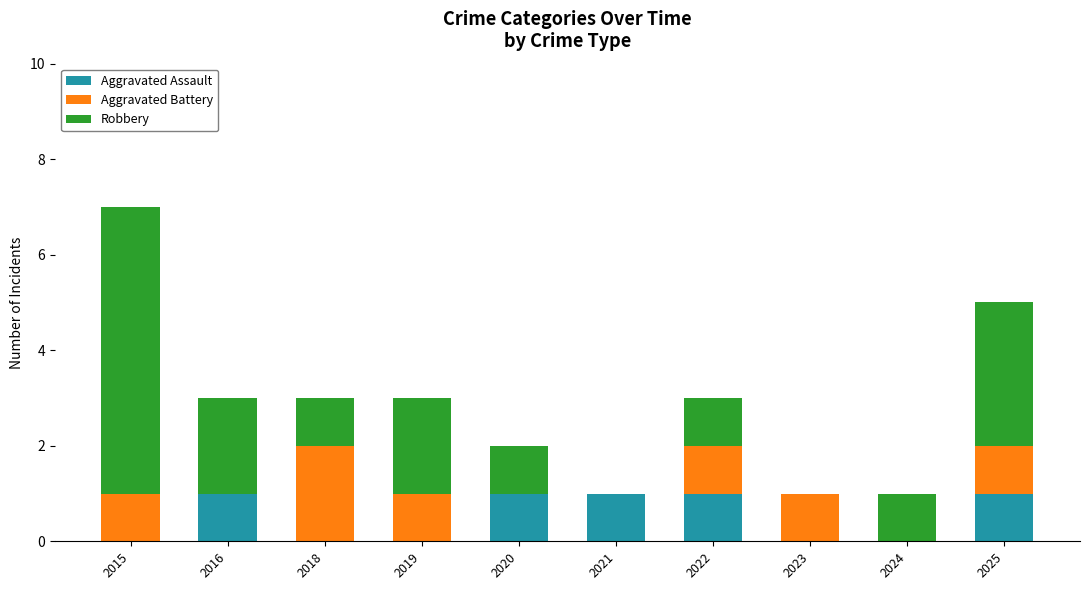

At which category is the sum across all series the highest?

2015